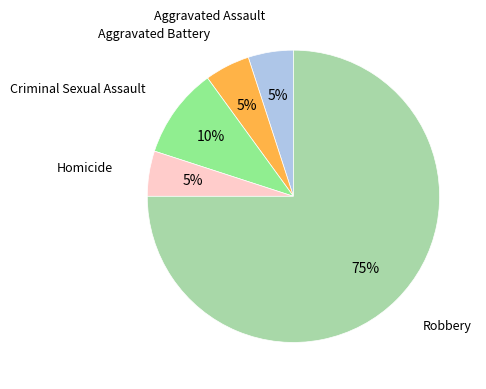

To the nearest percent, what is the difference between the largest and smallest slice percentages?

70%